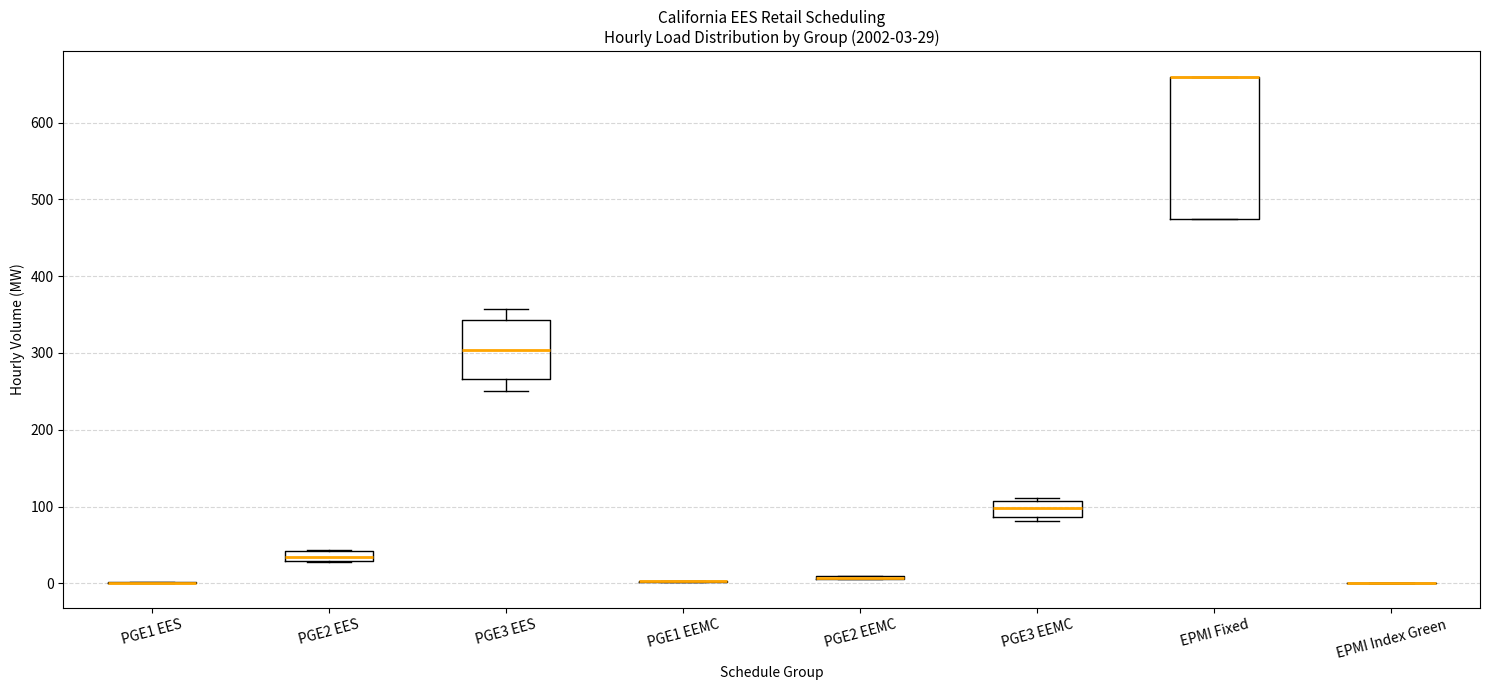

Comparing the boxes themselves (not the whiskers), which one is the tallest?

EPMI Fixed